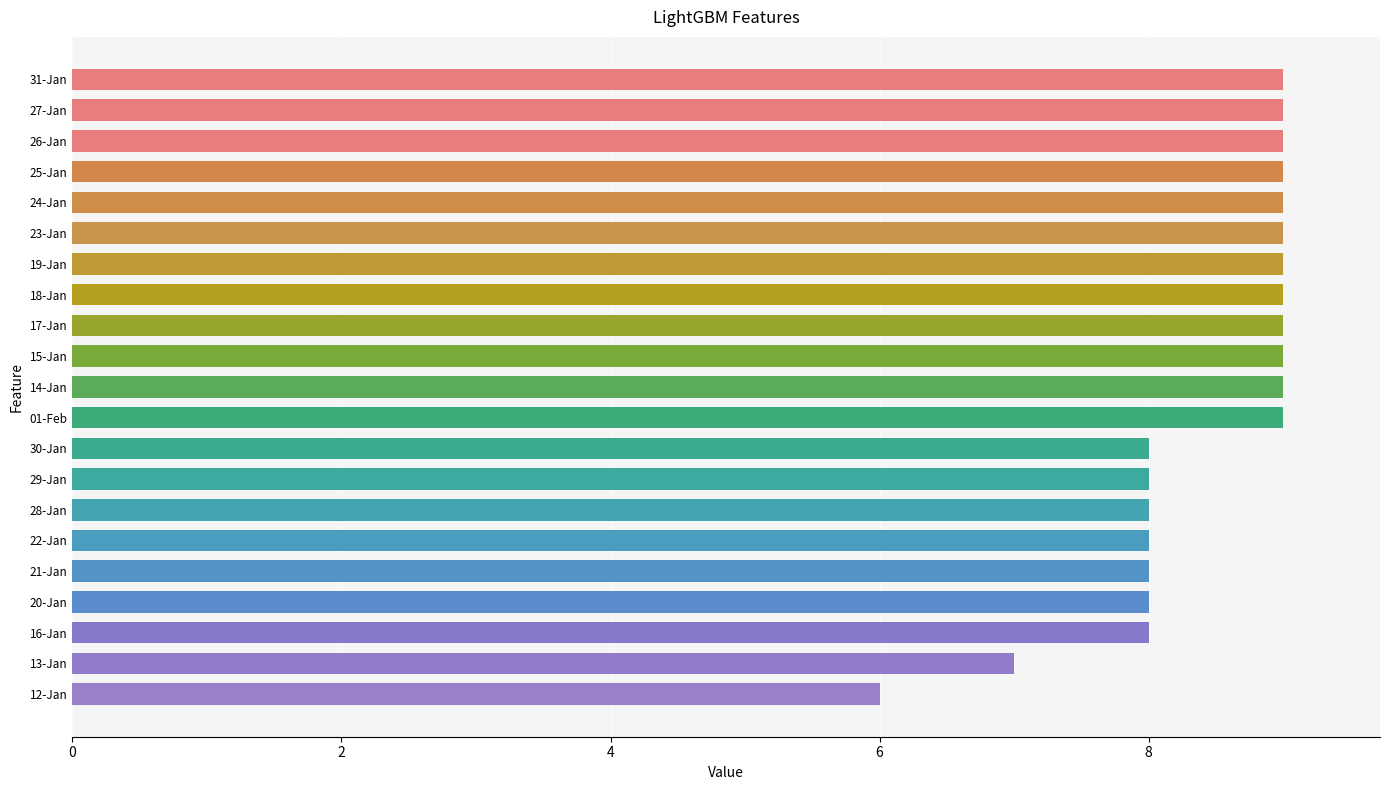

What is the difference between the second highest and minimum values?

3